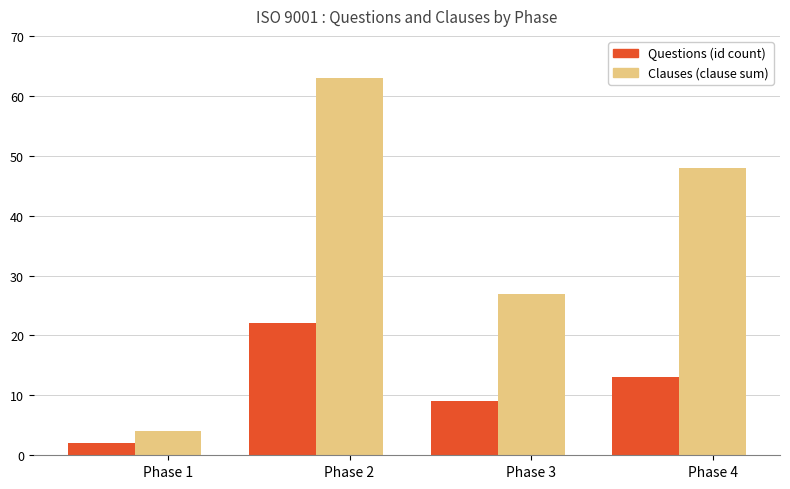

Rank the categories by Clauses (clause sum) value from lowest to highest.

Phase 1, Phase 3, Phase 4, Phase 2